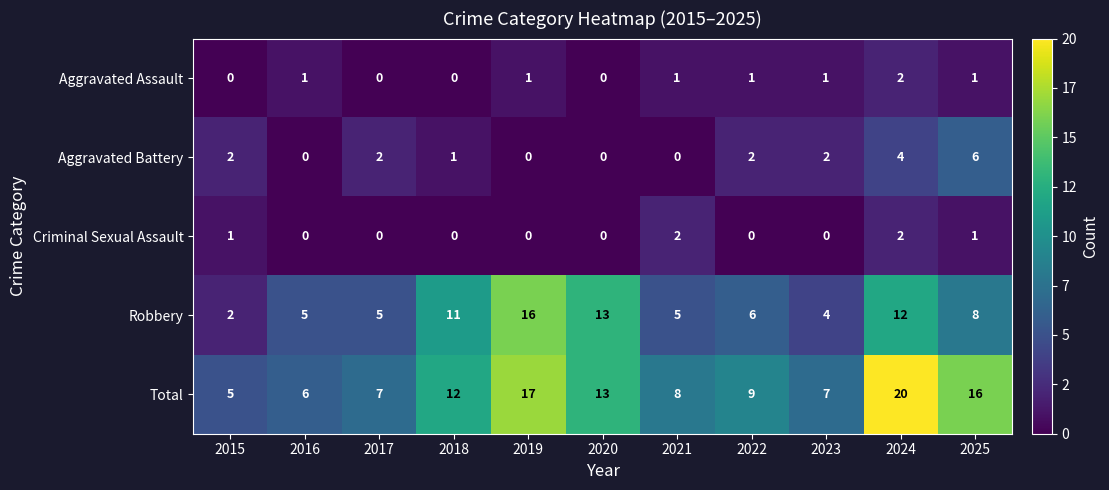

What is the sum of the Robbery values at 2020 and 2019?

29